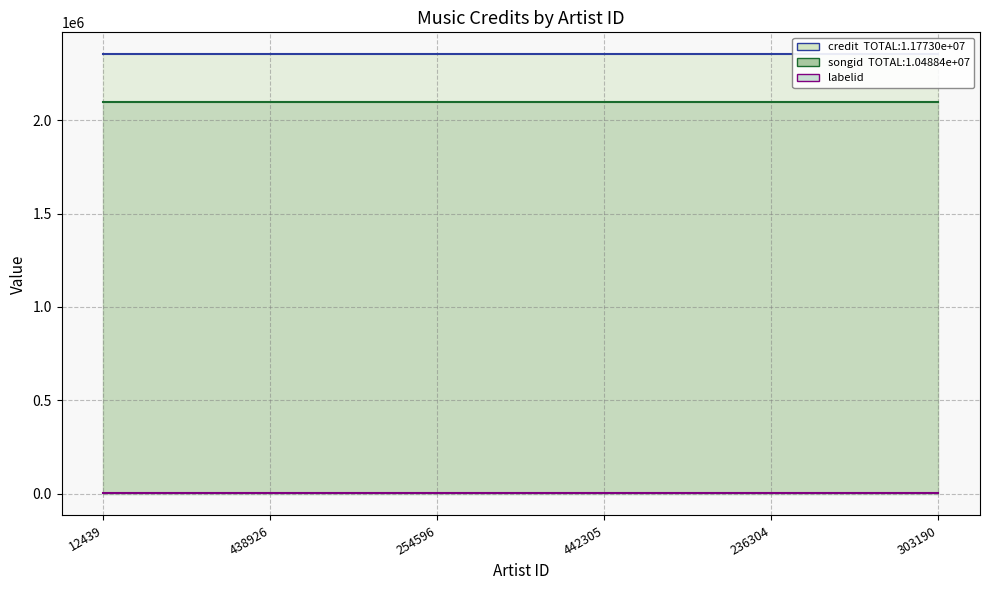

What is the label of the 5th point from the right?

438926